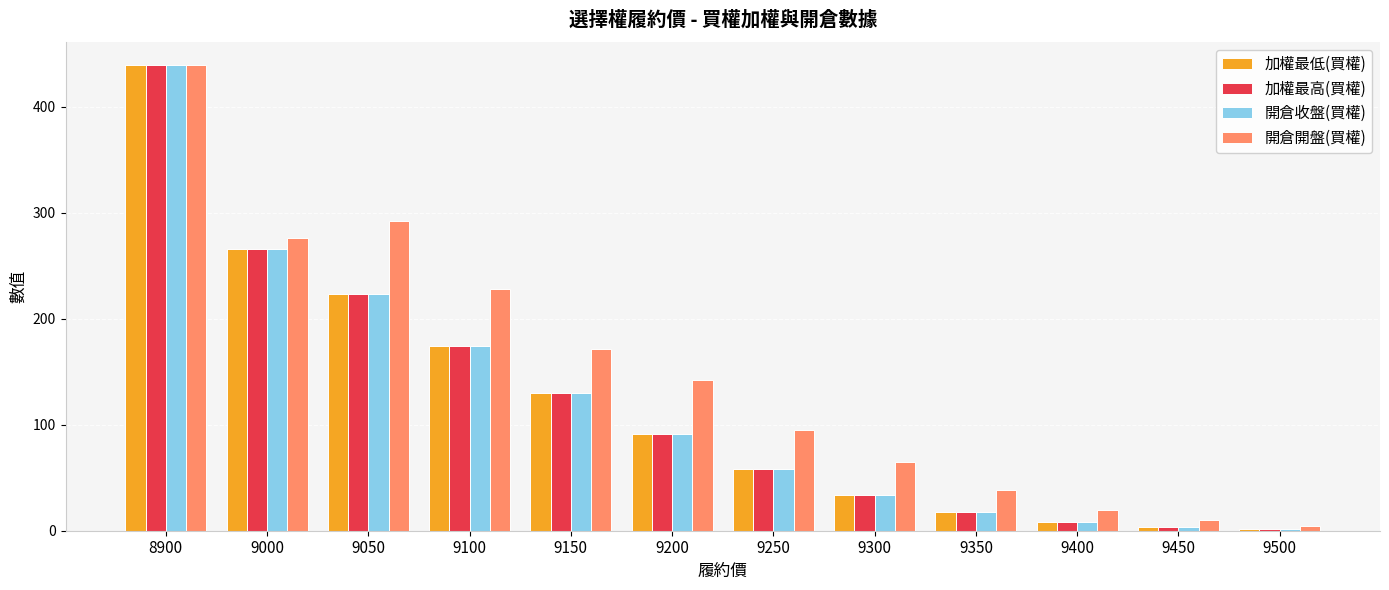

Count the number of data series in this chart.

4